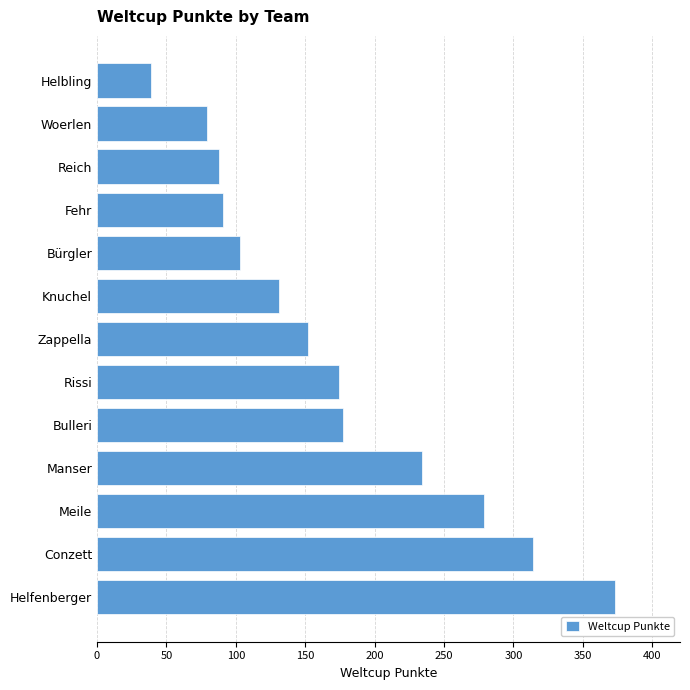

What is the greatest value displayed?

373